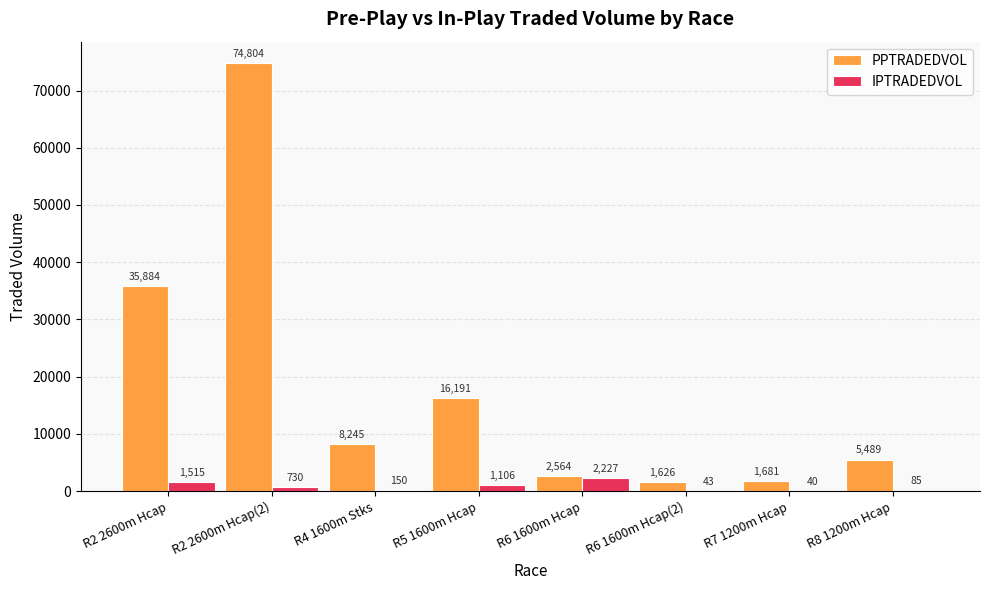

What is the maximum value for IPTRADEDVOL?

2226.9